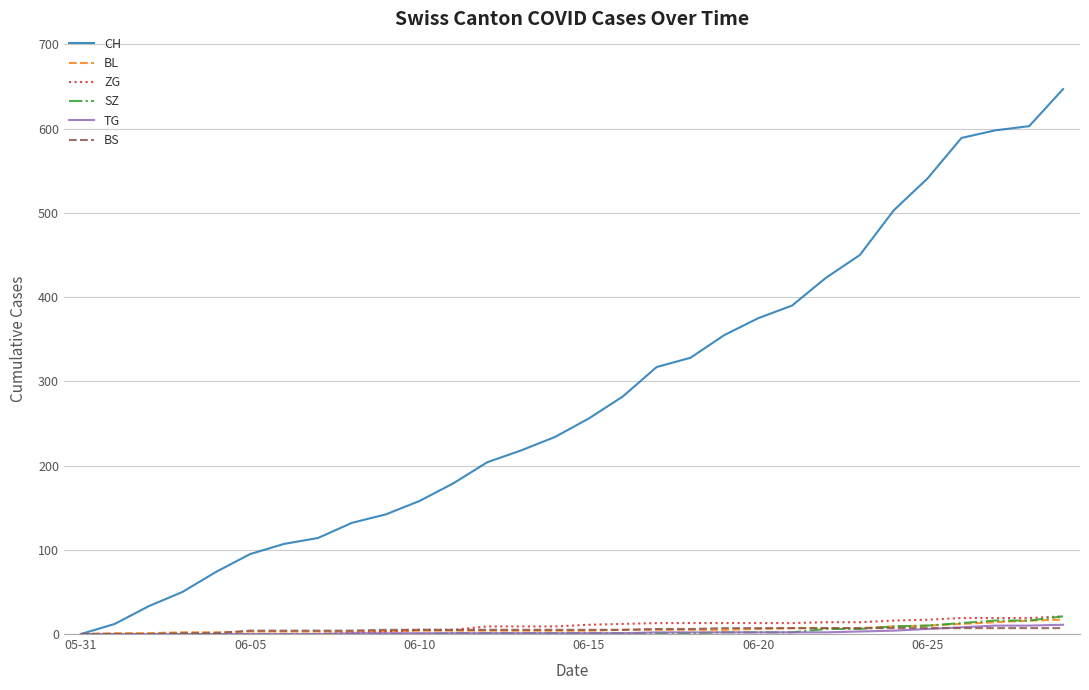

What is the highest value of the BS series?

7